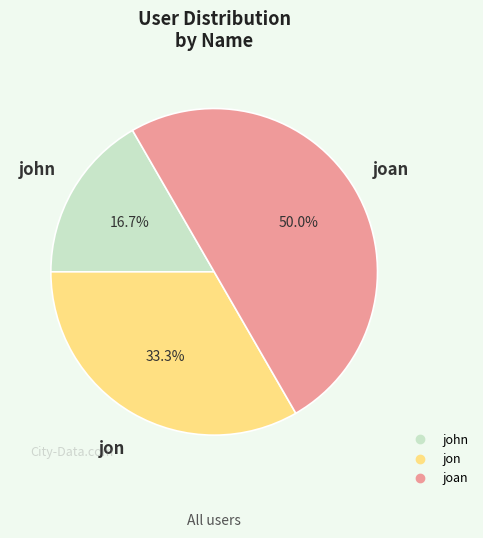

Which has a higher value, jon or john?

jon